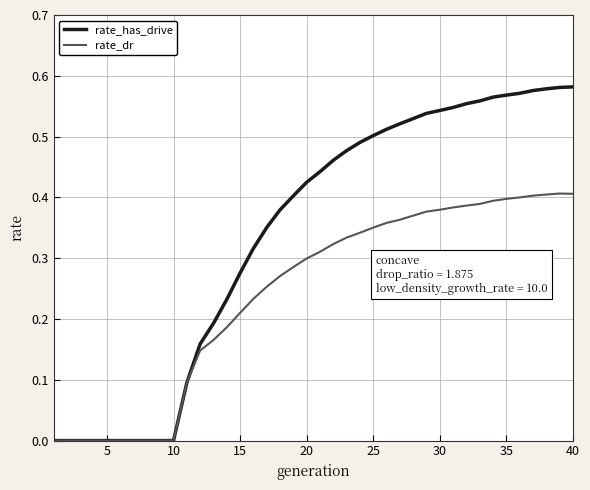

Rank the series by their maximum value, from highest to lowest.

rate_has_drive, rate_dr